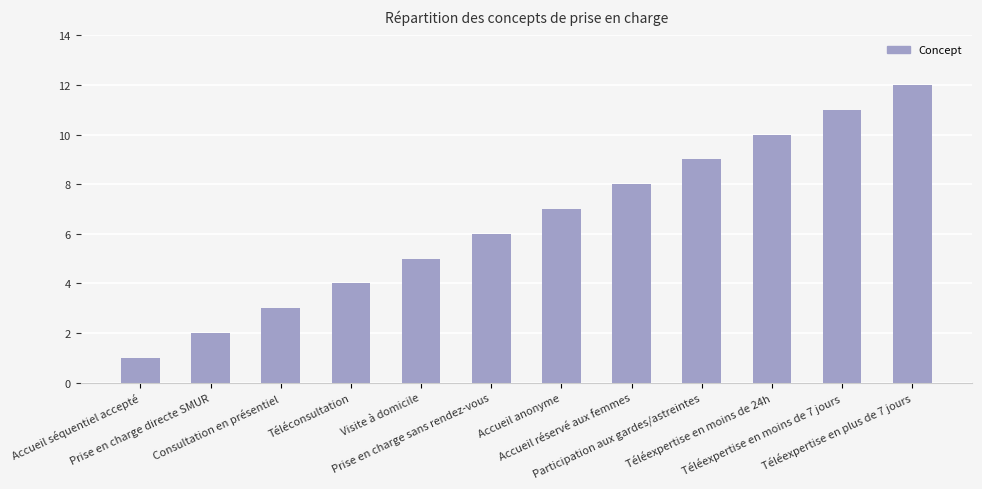

What is the ratio of the value at Téléexpertise en moins de 7 jours to the value at Prise en charge directe SMUR?

5.5